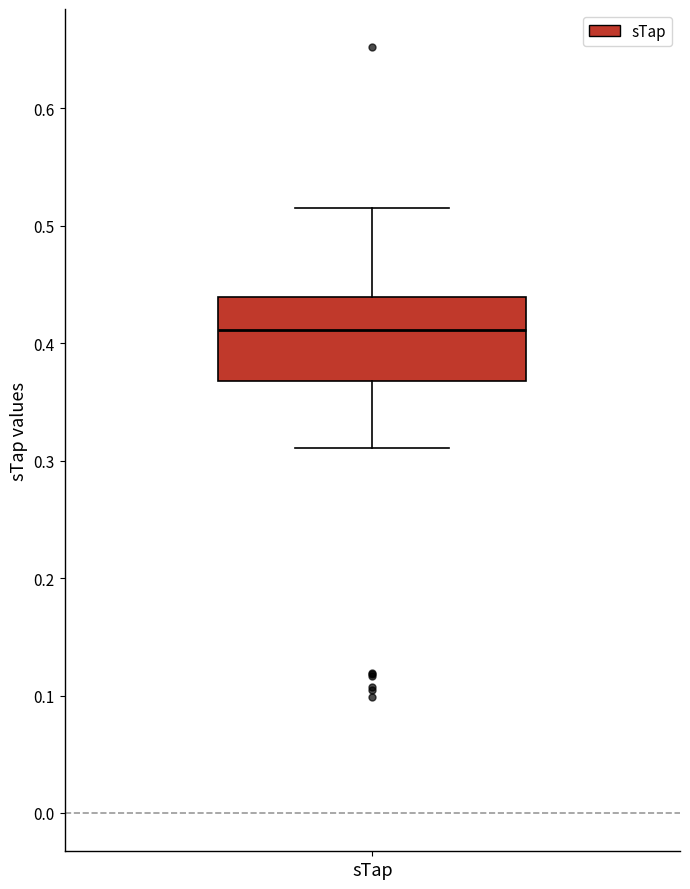

Transcribe this box plot: give where the median line is, the range the box spans, and where the two whiskers end, as read against the y-axis. The values are not printed on the chart, so give them approximately, as read against the axis.

median 0.41, box 0.37 to 0.44, whiskers 0.31 to 0.52